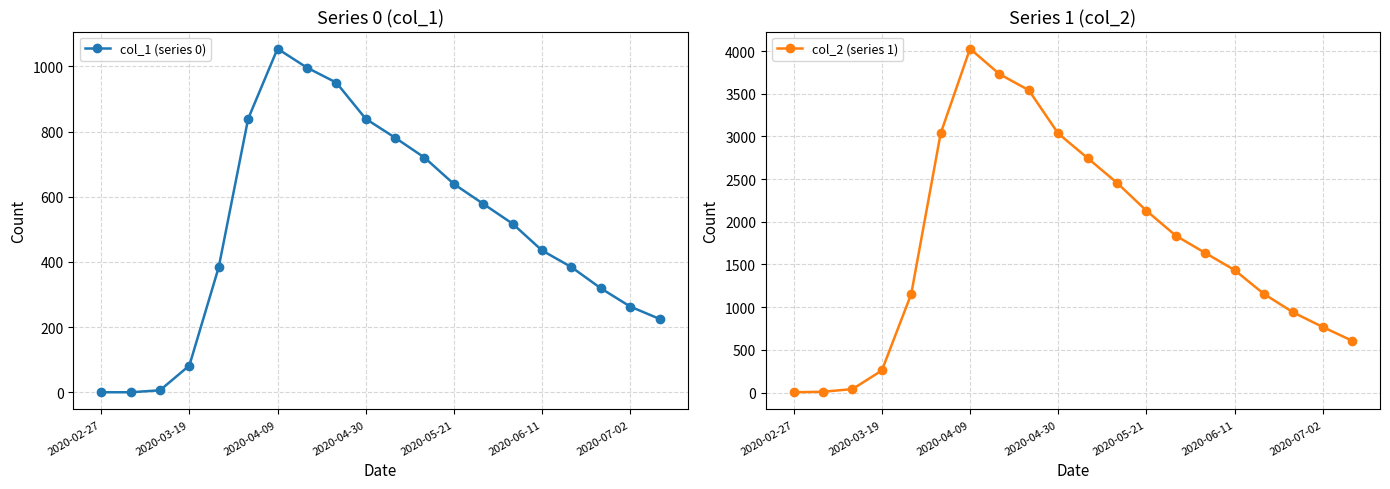

At which label does col_1 (series 0) reach its minimum?

2020-02-27